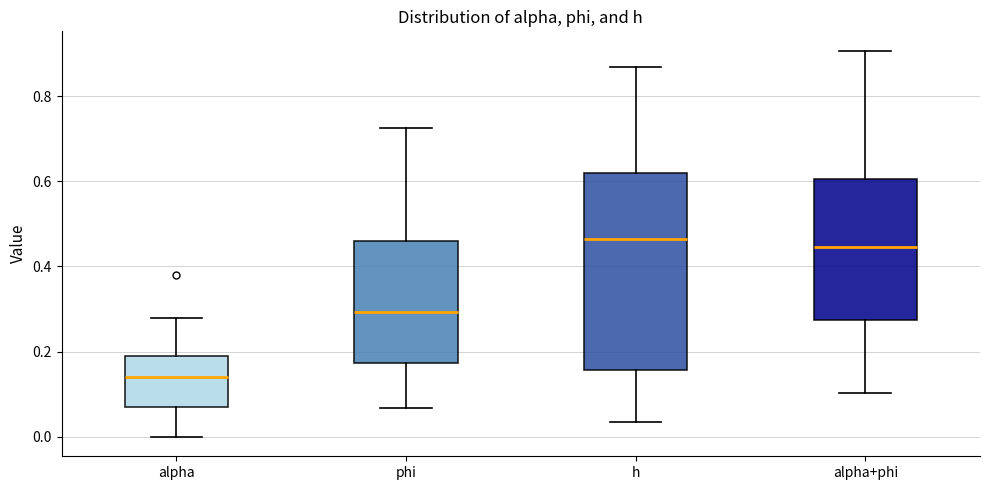

Where is the lower edge of the box for phi on the y-axis? The values are not printed on the chart, so give them approximately, as read against the axis.

0.18